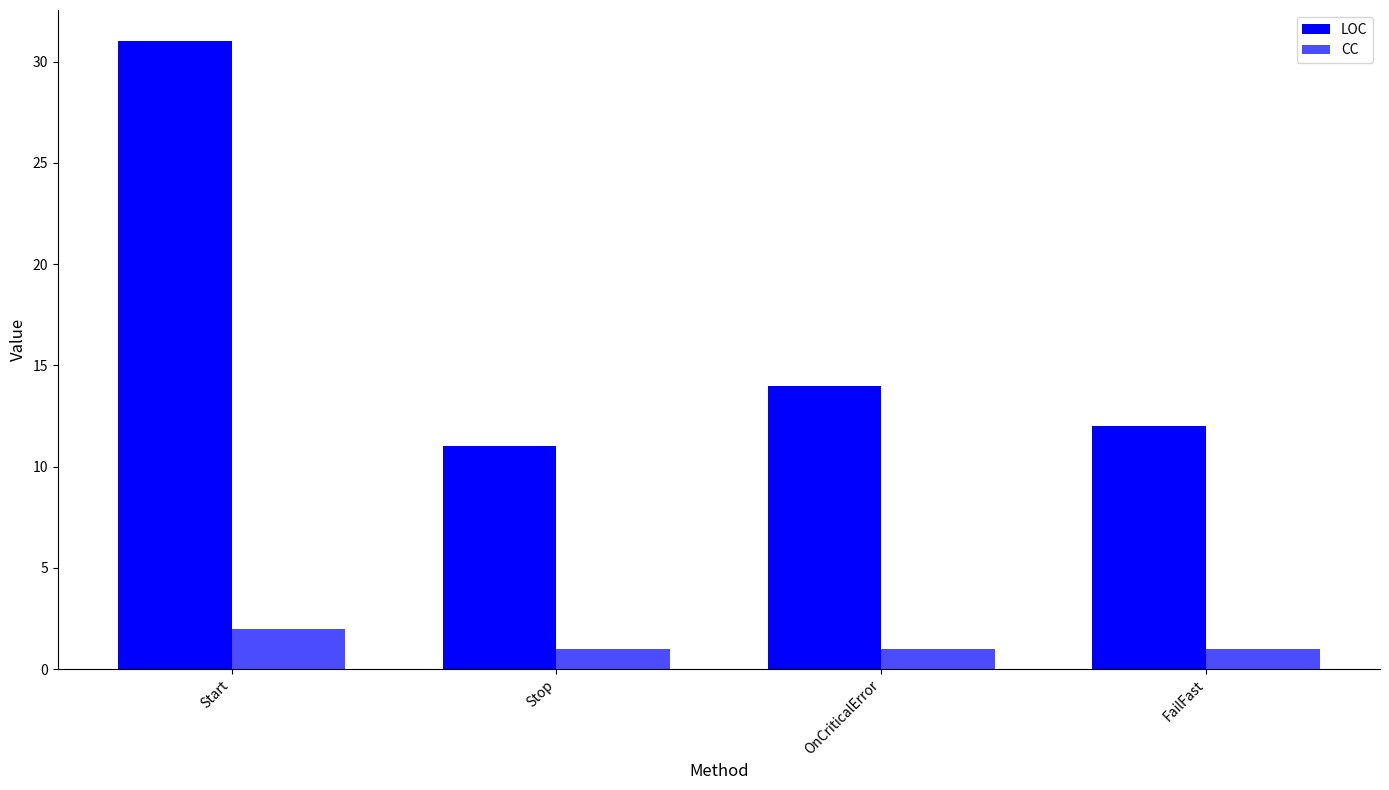

Read the CC value at Start.

2